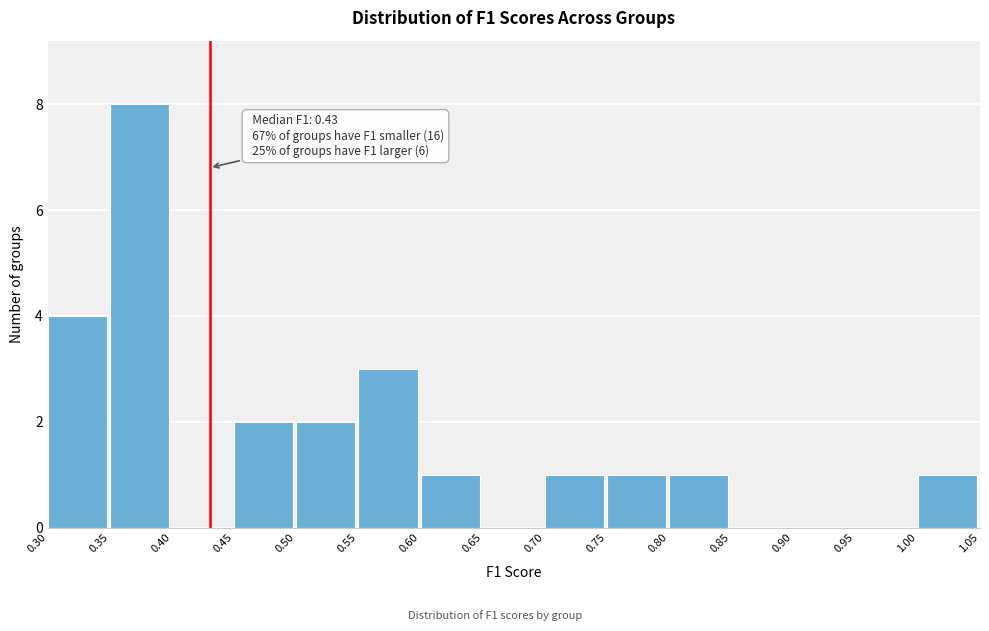

Over which range of the x-axis is the bar tallest?

0.35 to 0.40